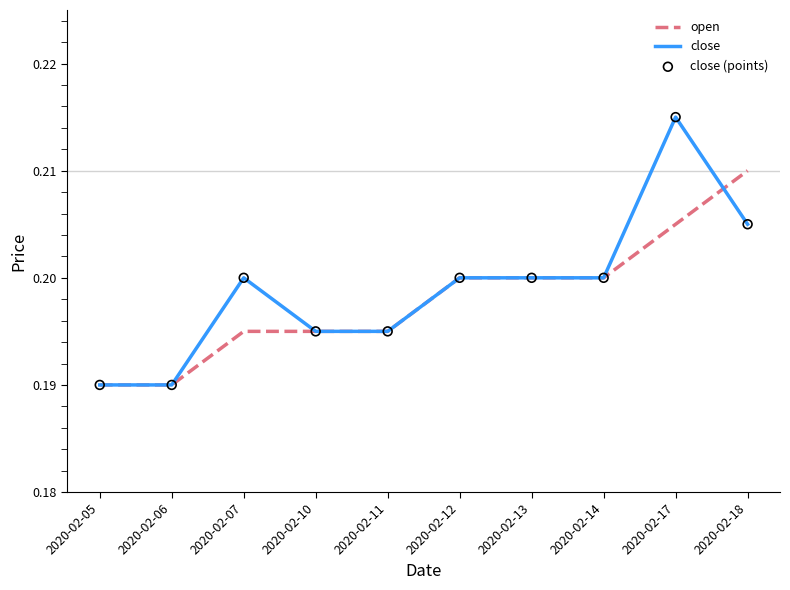

Between 2020-02-05 and 2020-02-17, which series saw the biggest shift?

close